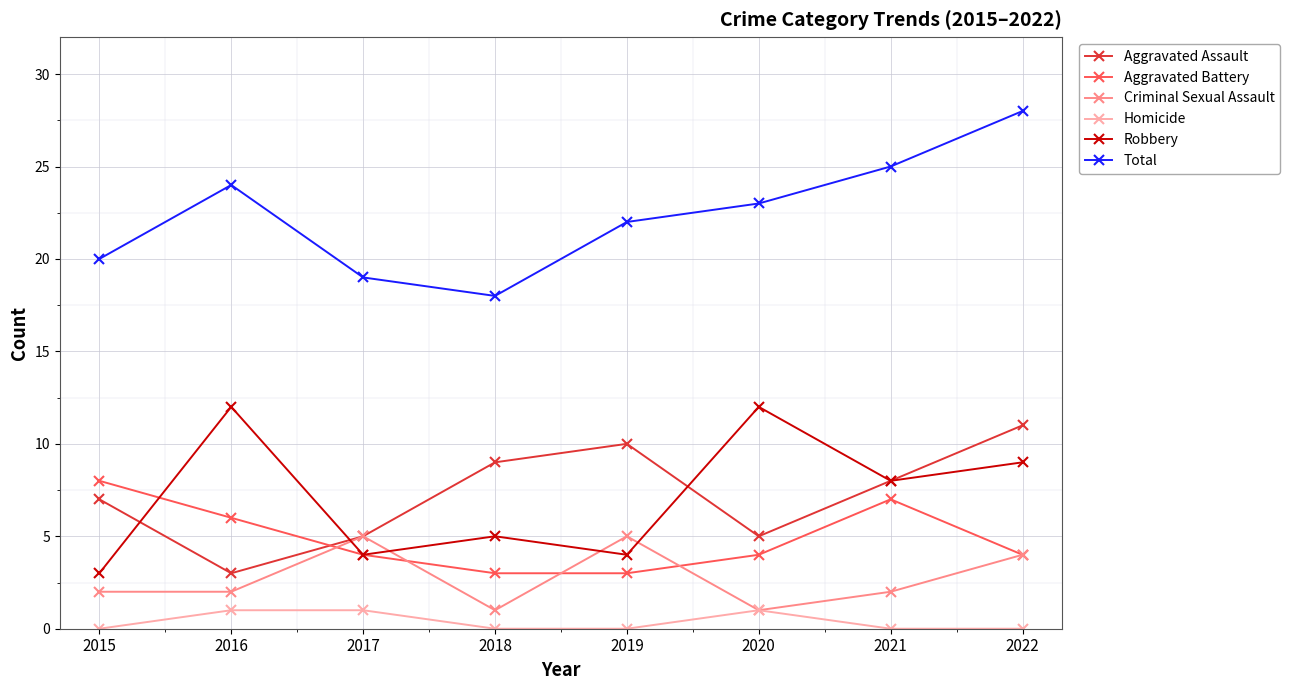

Reading left to right, extract all data points from this chart.

Aggravated Assault: 7	3	5	9	10	5	8	11
Aggravated Battery: 8	6	4	3	3	4	7	4
Criminal Sexual Assault: 2	2	5	1	5	1	2	4
Homicide: 0	1	1	0	0	1	0	0
Robbery: 3	12	4	5	4	12	8	9
Total: 20	24	19	18	22	23	25	28